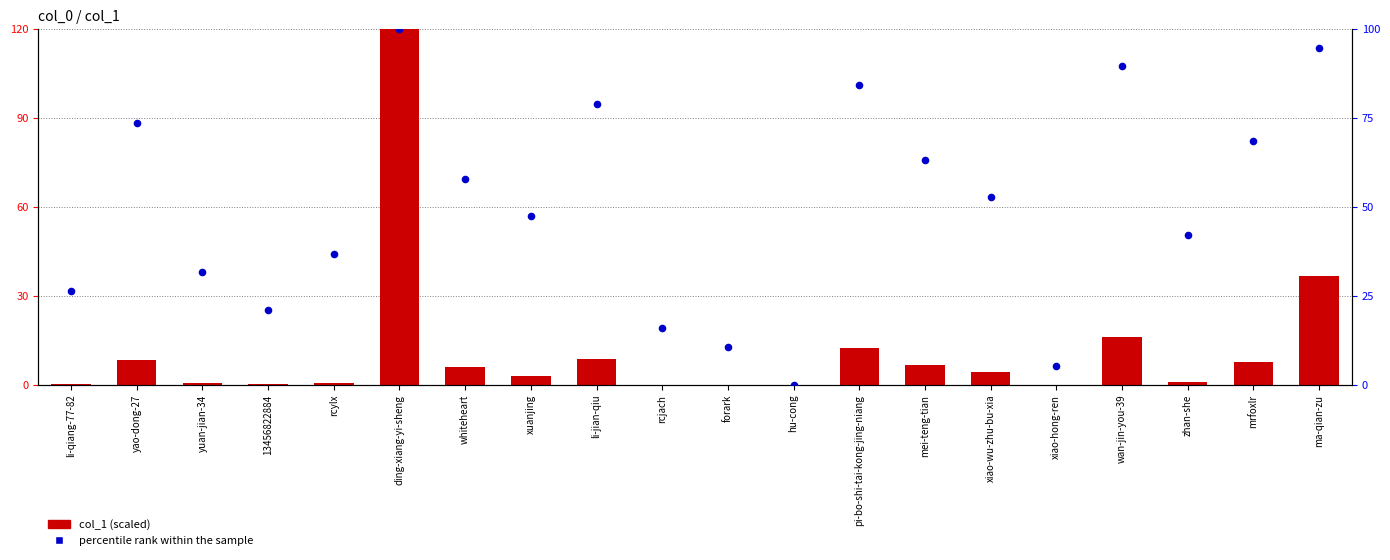

What are all the series names shown in the legend?

col_1 (scaled), percentile rank within the sample